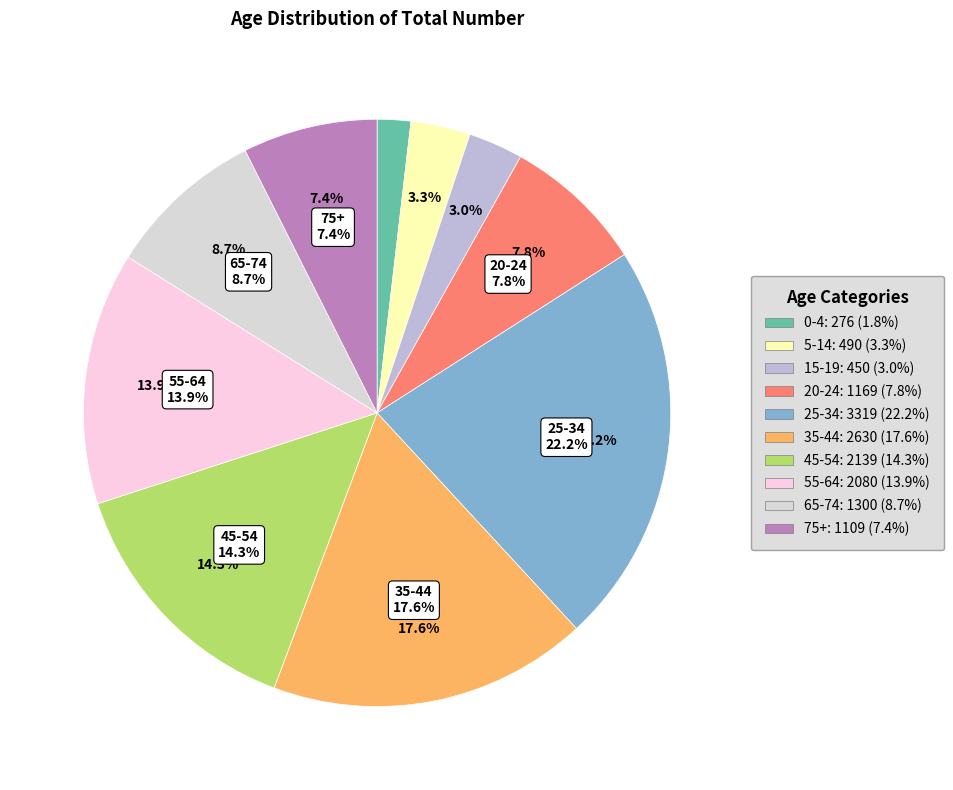

To the nearest percent, what portion does 35-44 represent?

18%